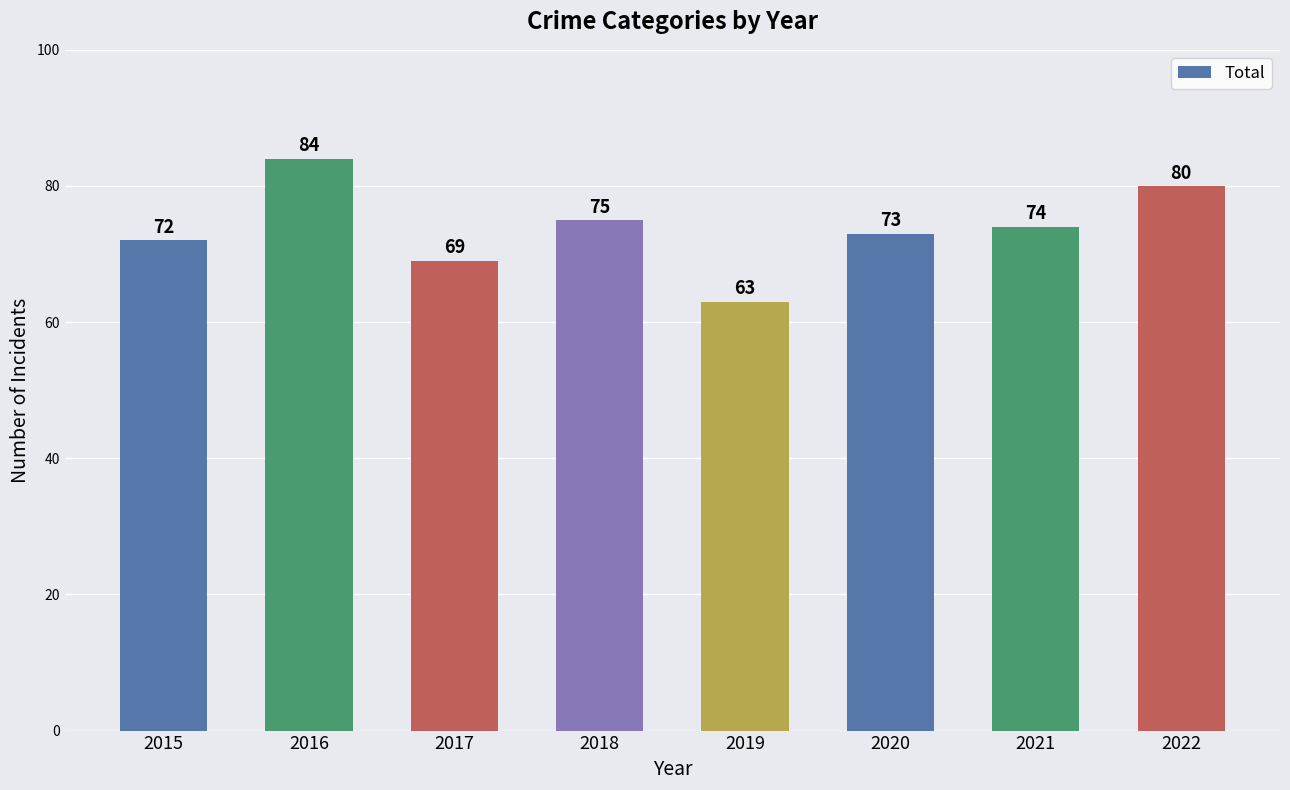

What is the ratio of the value at 2022 to the value at 2019?

1.3